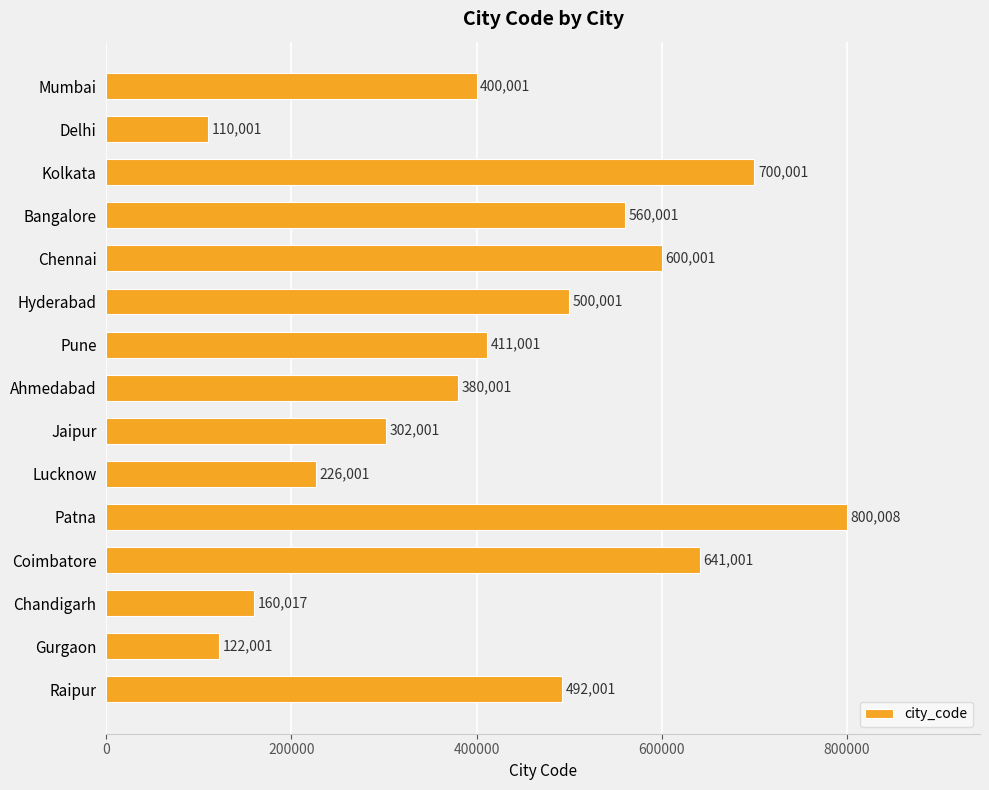

Between Chennai and Coimbatore, which is larger?

Coimbatore